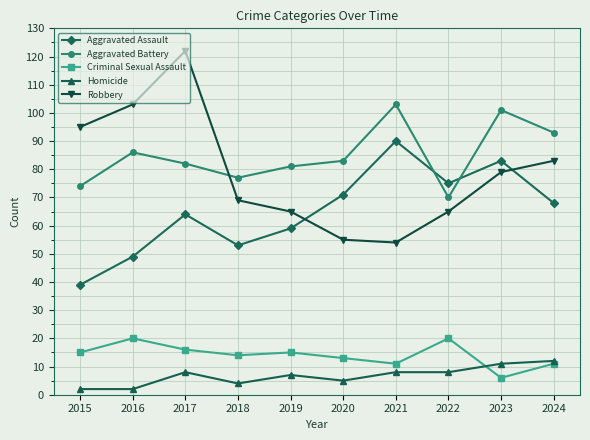

What are all the series names shown in the legend?

Aggravated Assault, Aggravated Battery, Criminal Sexual Assault, Homicide, Robbery